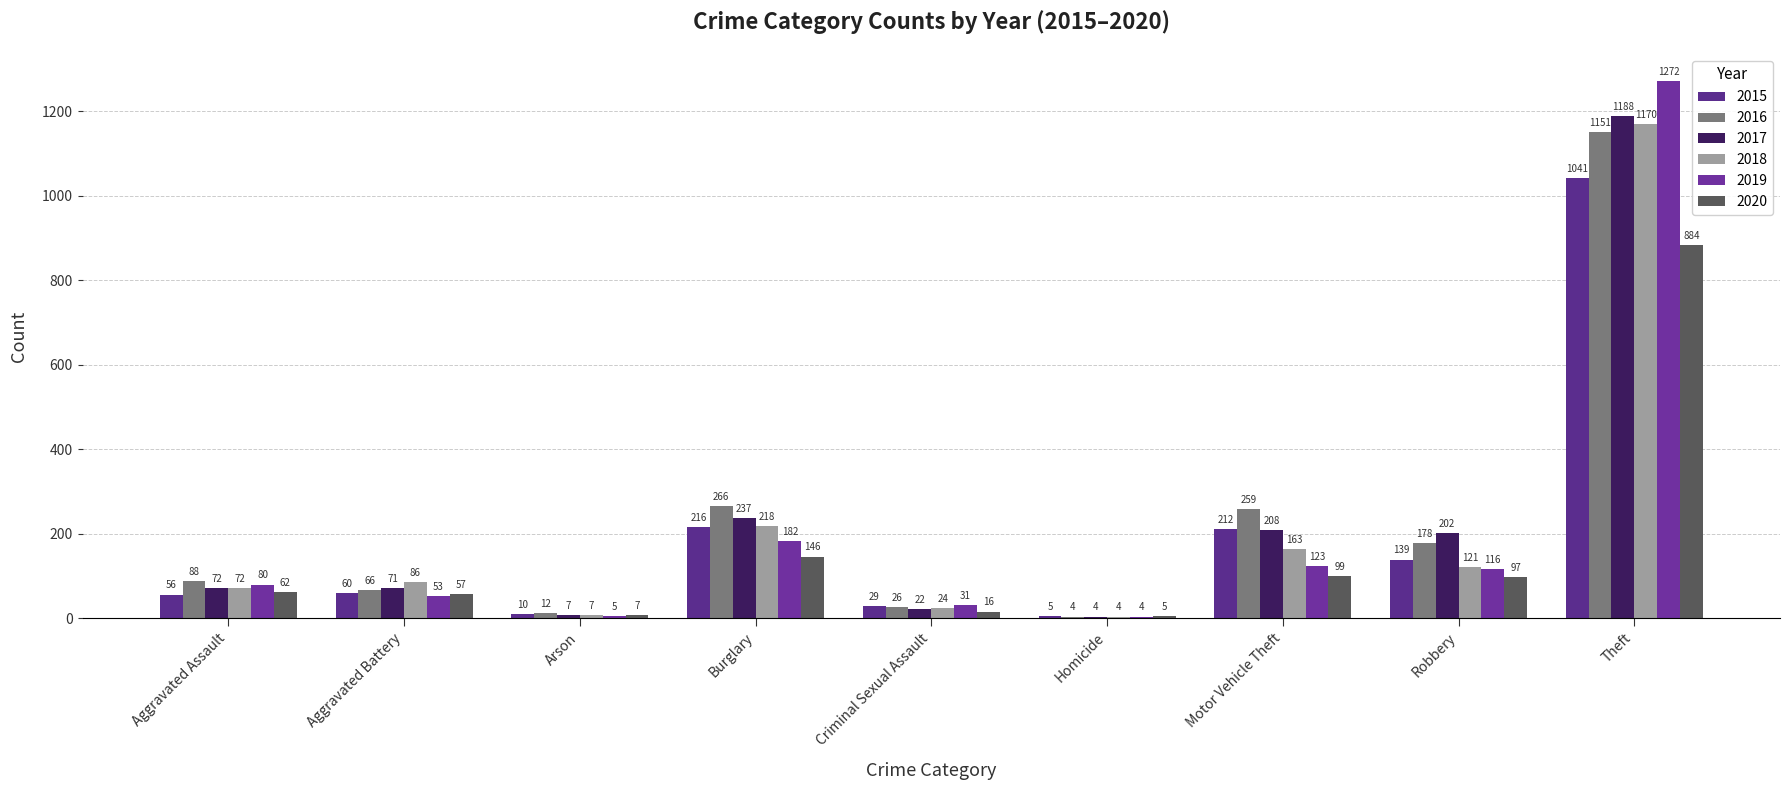

What is the value of the 2018 bar at the 1st from the left?

72